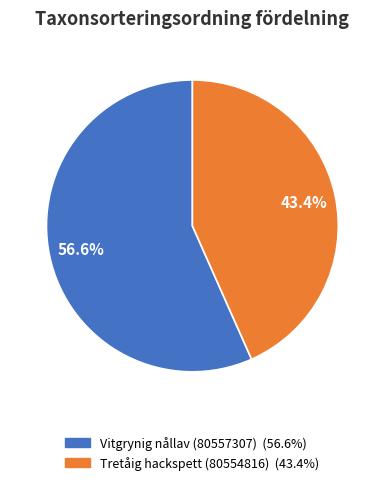

Count the number of slices in the pie.

2